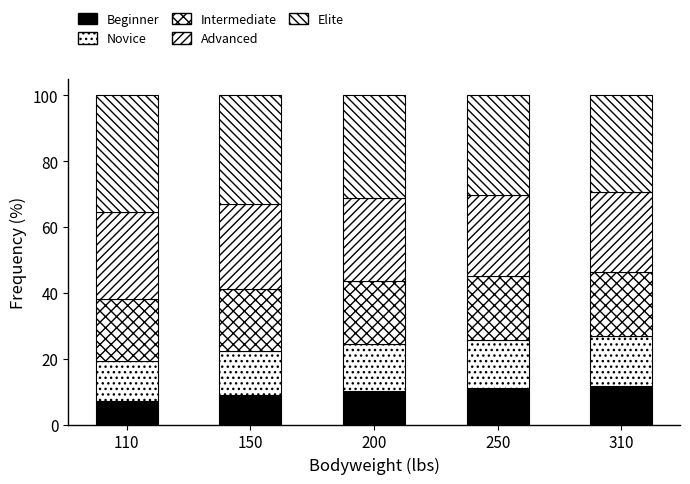

Rank the series by their average value, from lowest to highest.

Beginner, Novice, Intermediate, Advanced, Elite